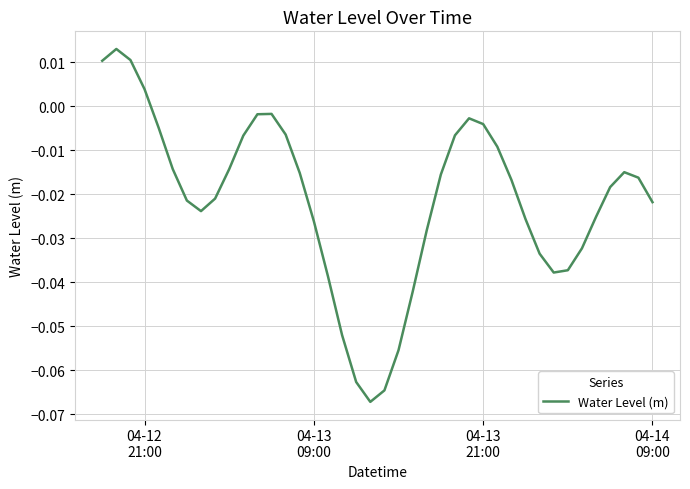

Does the chart display data point markers on the line(s)?

No